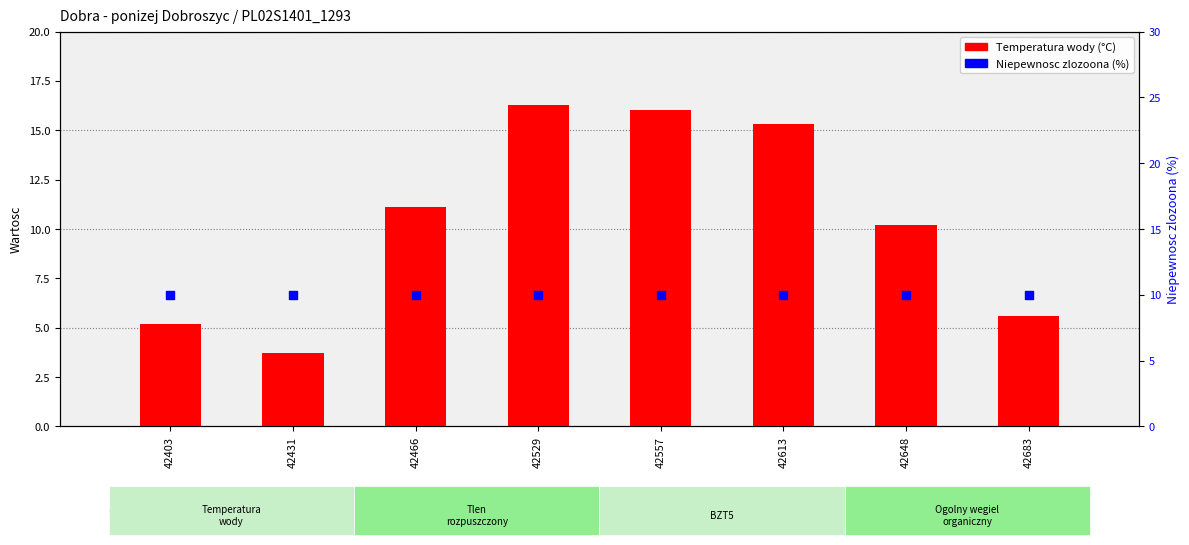

Is the value of Niepewnosc zlozoona (%) at 42431 greater than the value of Temperatura wody at 42466?

No